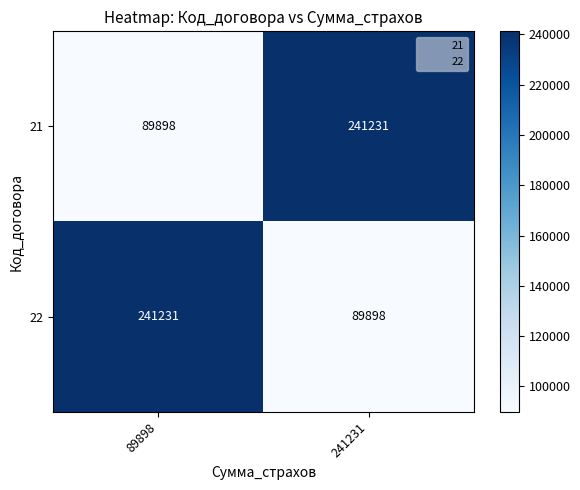

The 22 series shows 89898 at 241231. True or false?

True